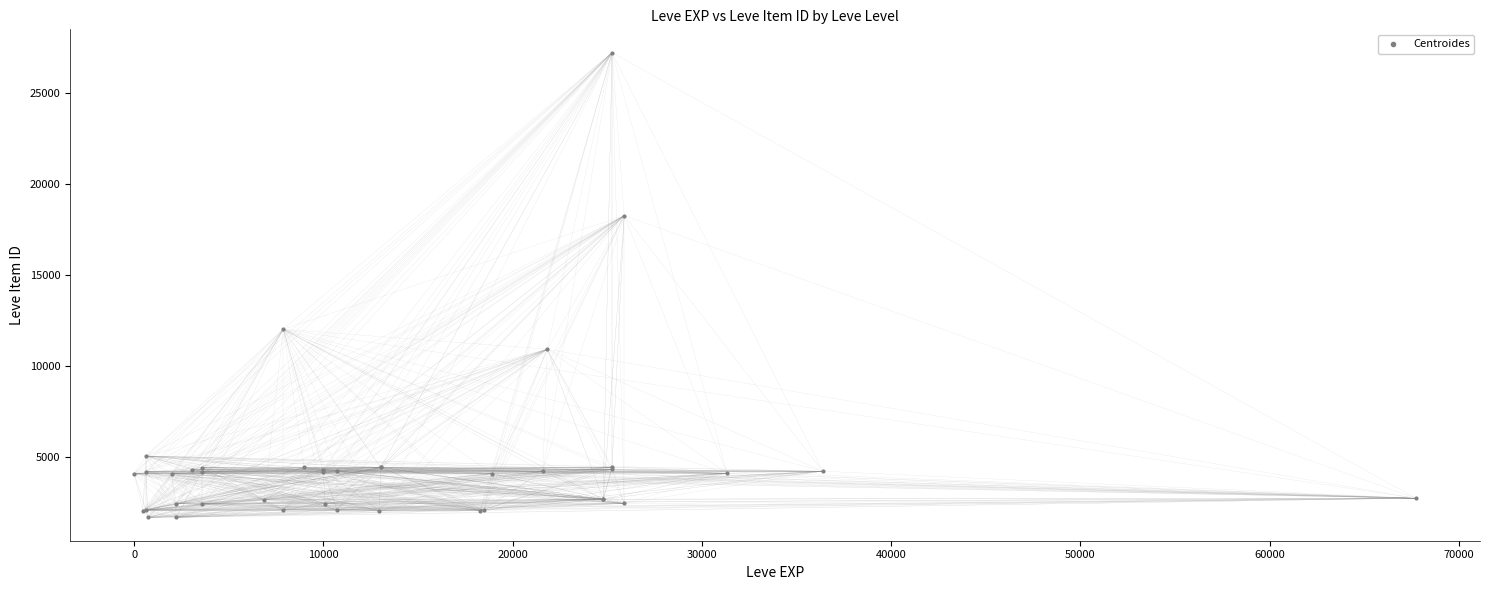

What Y value in the scatter plot is closest to 14448?

12018